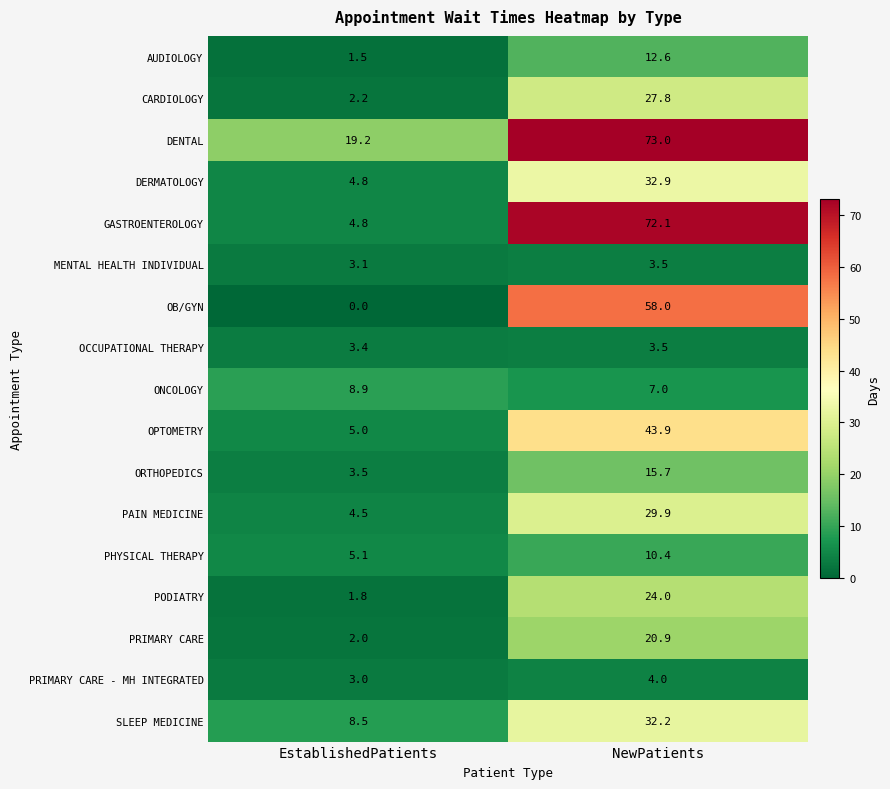

What is the highest value of the PRIMARY CARE series?

20.9